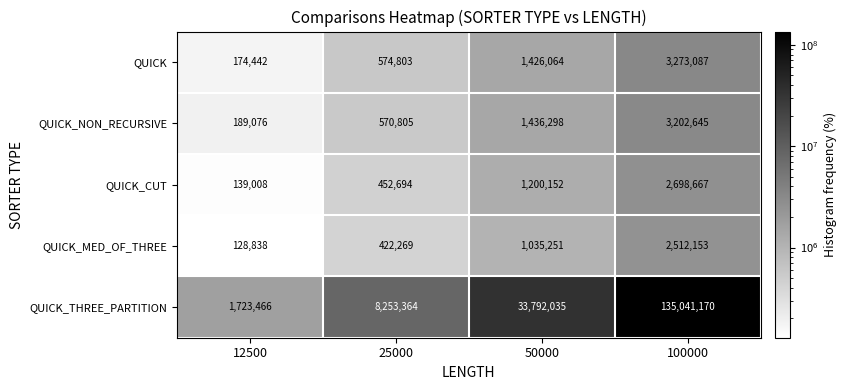

At which label is QUICK_CUT closest to 1418837?

50000